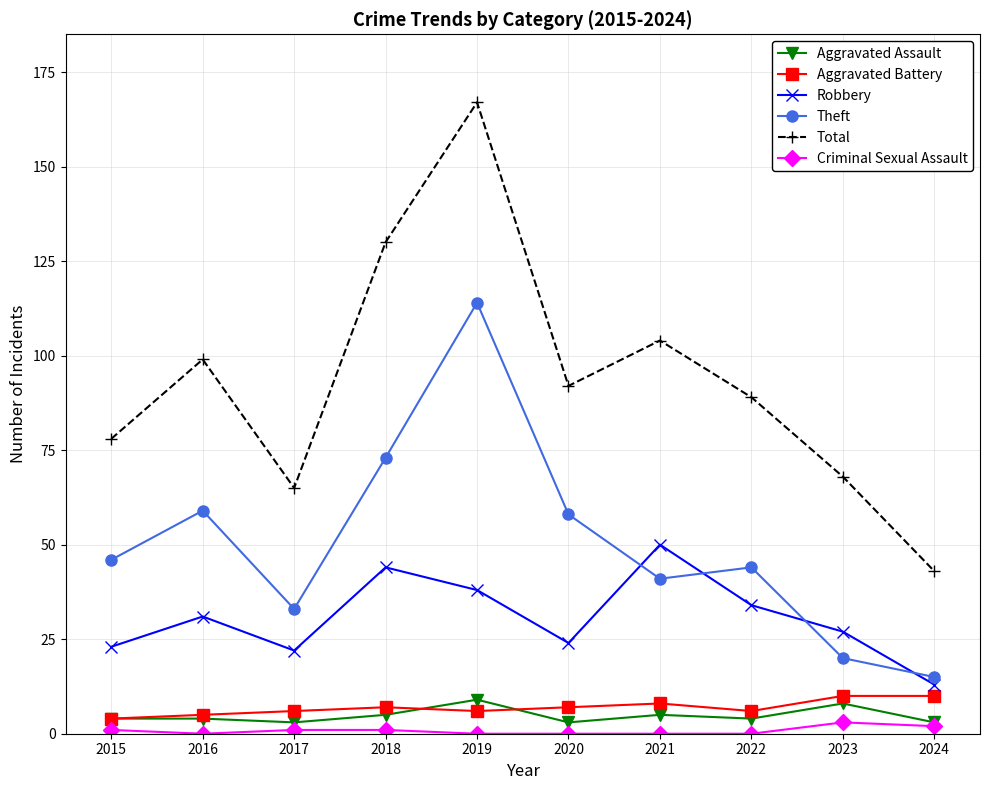

What is the maximum value for Aggravated Battery?

10